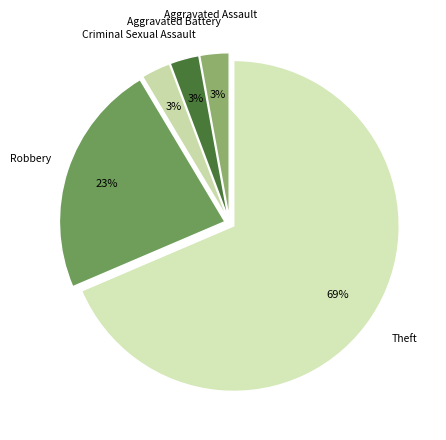

How many segments does this pie chart have?

5